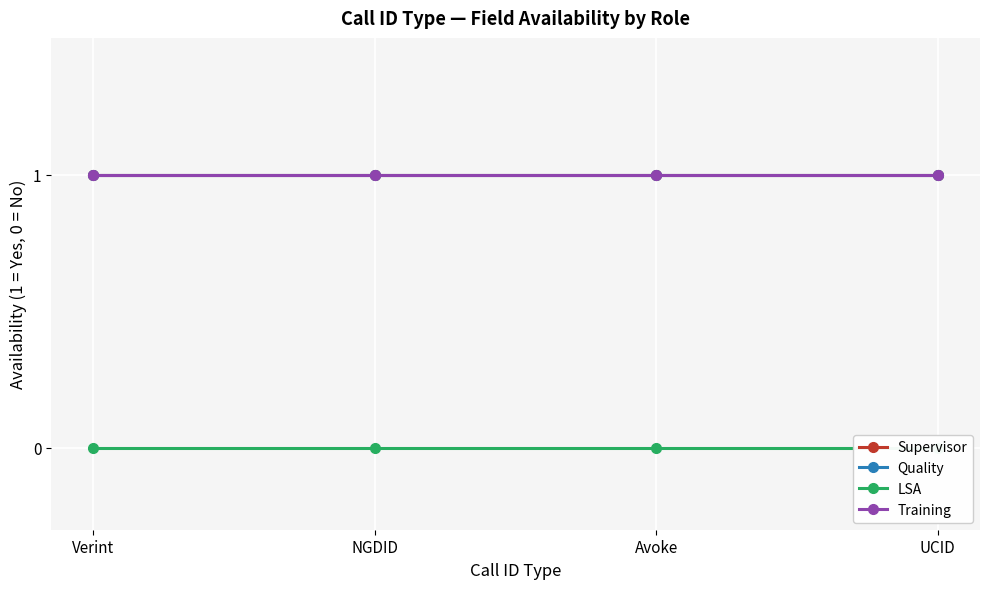

Reading right to left, what are all the values shown in this chart?

Supervisor: 1	1	1	1
Quality: 1	1	1	1
LSA: 0	0	0	0
Training: 1	1	1	1